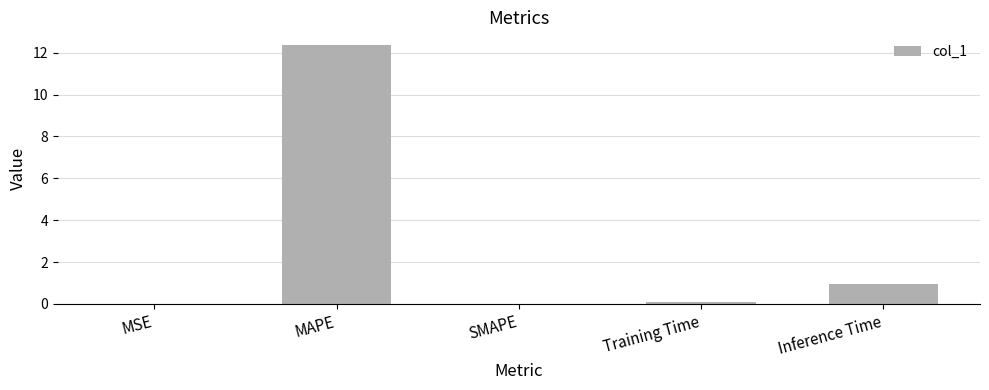

Count the number of data series in this chart.

1